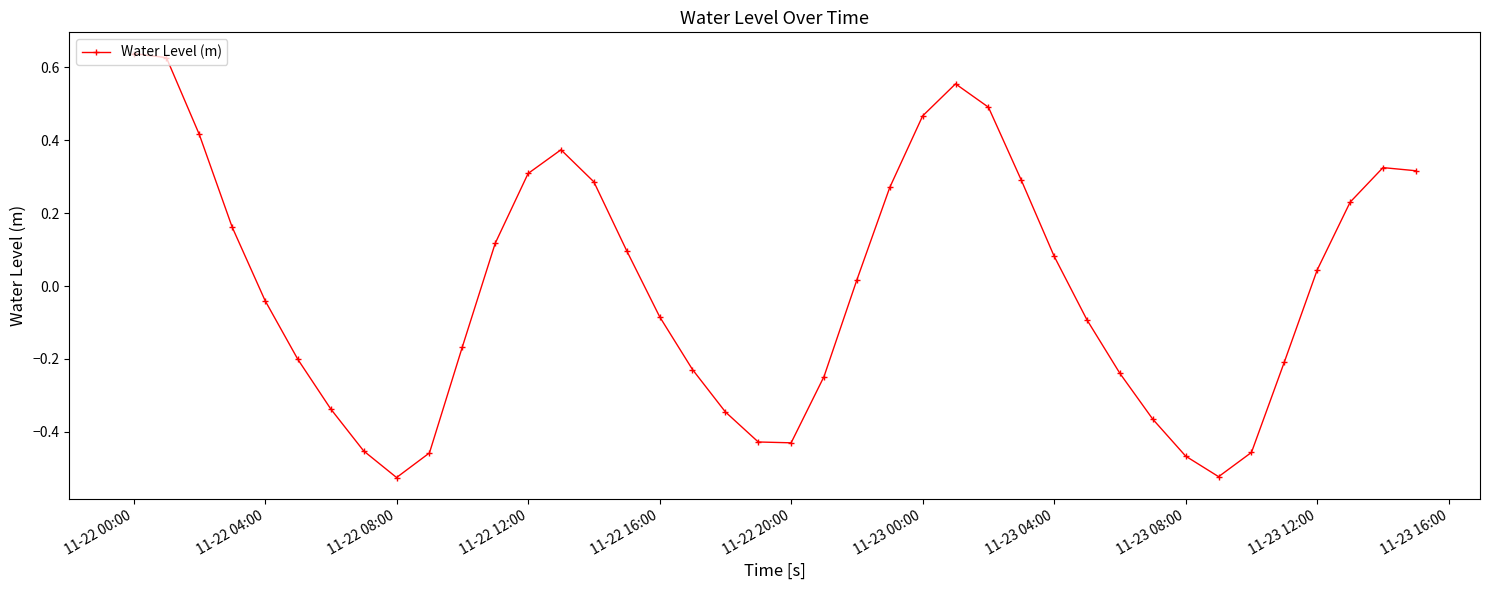

True or false: the data has more than 0 interior local peaks.

True